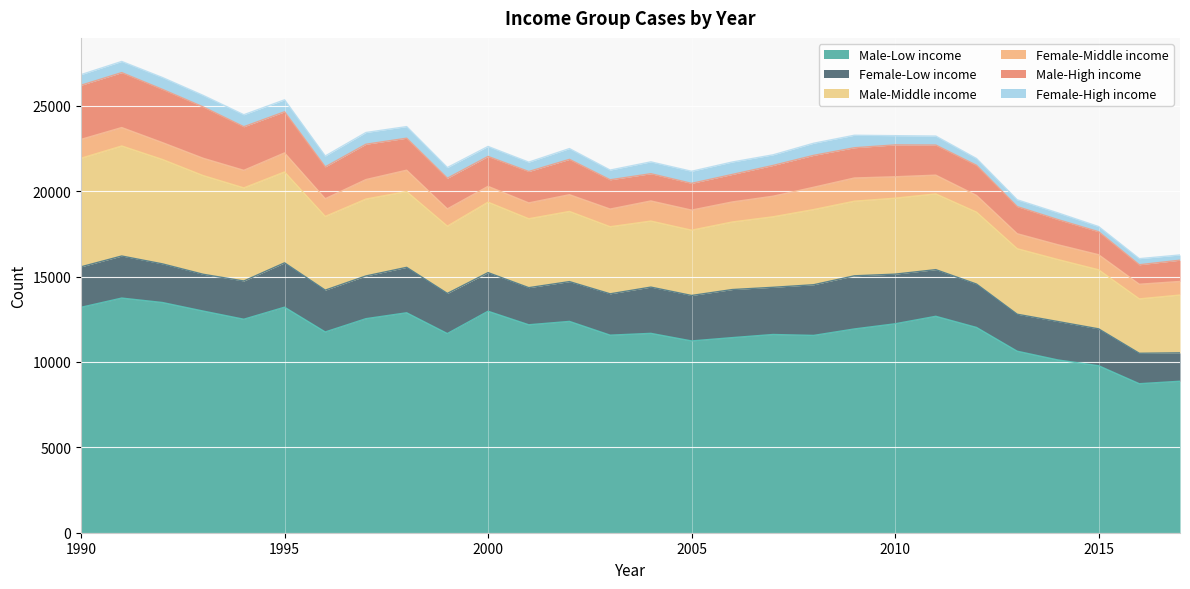

At which category is the sum across all series the highest?

1991